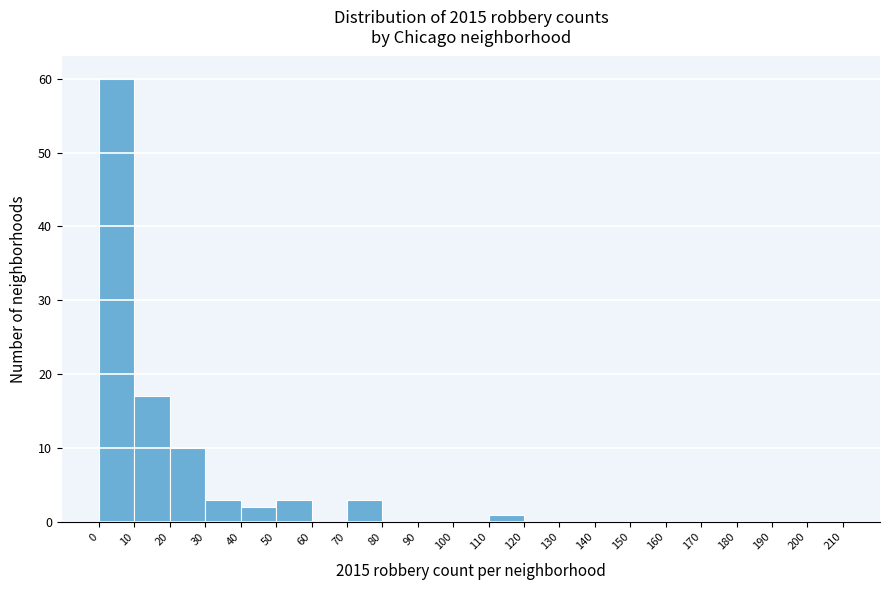

Reading left to right, transcribe this chart: for each bar, give the range it covers on the x-axis and its height. The values are not printed on the chart, so give them approximately, as read against the axis.

0 to 10: 60
10 to 20: 17
20 to 30: 10
30 to 40: 3
40 to 50: 2
50 to 60: 3
60 to 70: 0
70 to 80: 3
80 to 90: 0
90 to 100: 0
100 to 110: 0
110 to 120: 1
120 to 130: 0
130 to 140: 0
140 to 150: 0
150 to 160: 0
160 to 170: 0
170 to 180: 0
180 to 190: 0
190 to 200: 0
200 to 210: 0